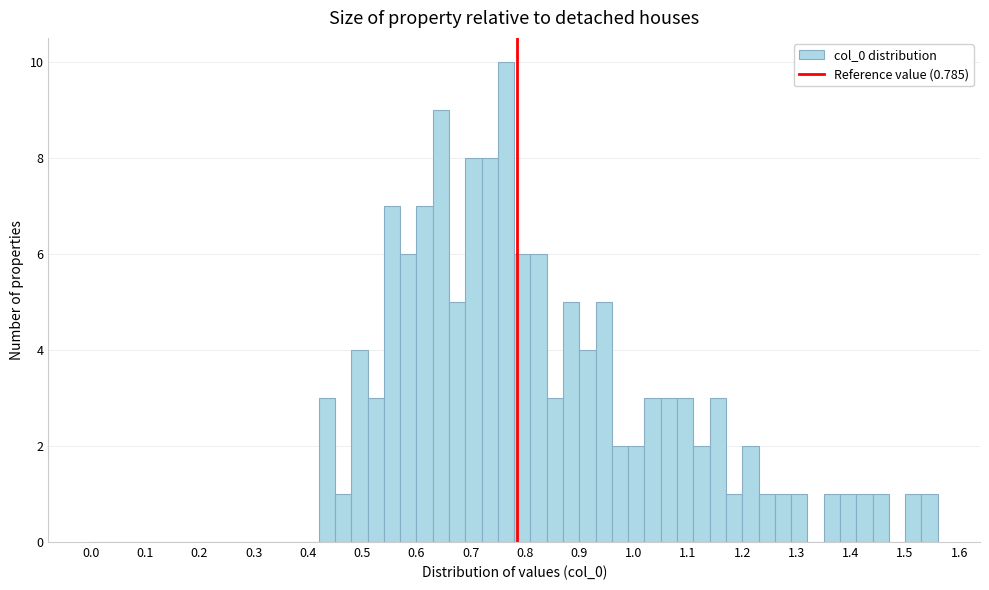

Around what value on the x-axis is the tallest bar? Give the approximate position of its centre, as read against the axis.

0.77